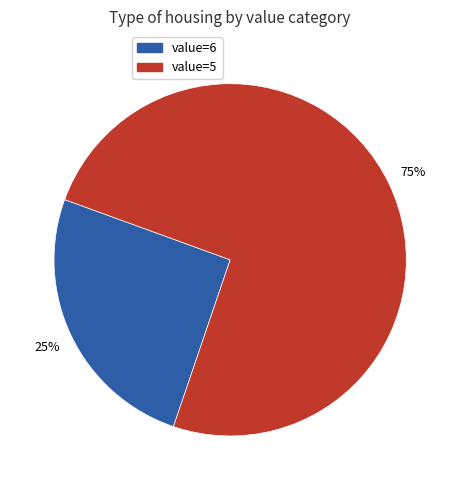

How many slices are in this pie chart?

2